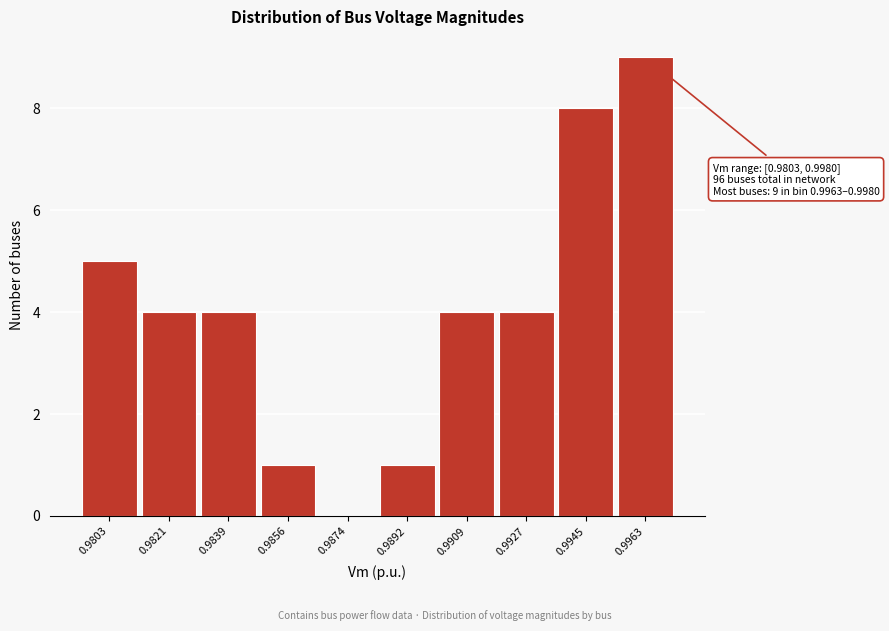

Reading left to right, what are all the values shown in this chart?

0.9803=5	0.9821=4	0.9839=4	0.9856=1	0.9874=0	0.9892=1	0.9909=4	0.9927=4	0.9945=8	0.9963=9